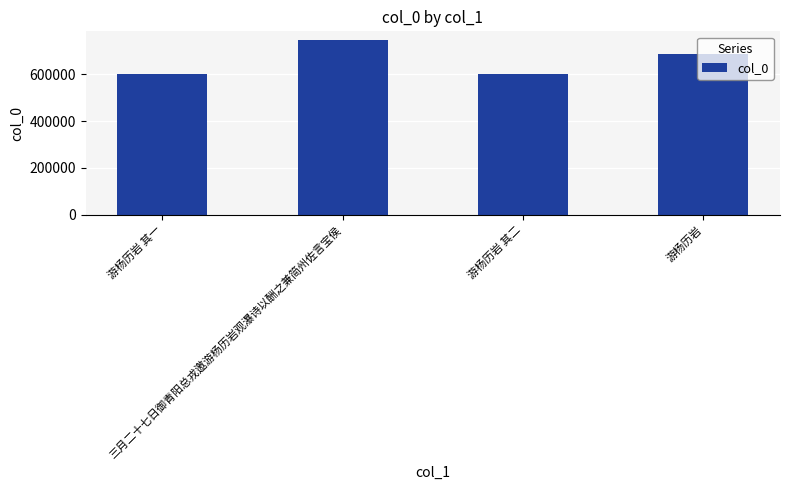

Between 游杨历岩 and 三月二十七日御青阳总戎邀游杨历岩观瀑诗以酬之兼简州佐言宝侯, which is larger?

三月二十七日御青阳总戎邀游杨历岩观瀑诗以酬之兼简州佐言宝侯